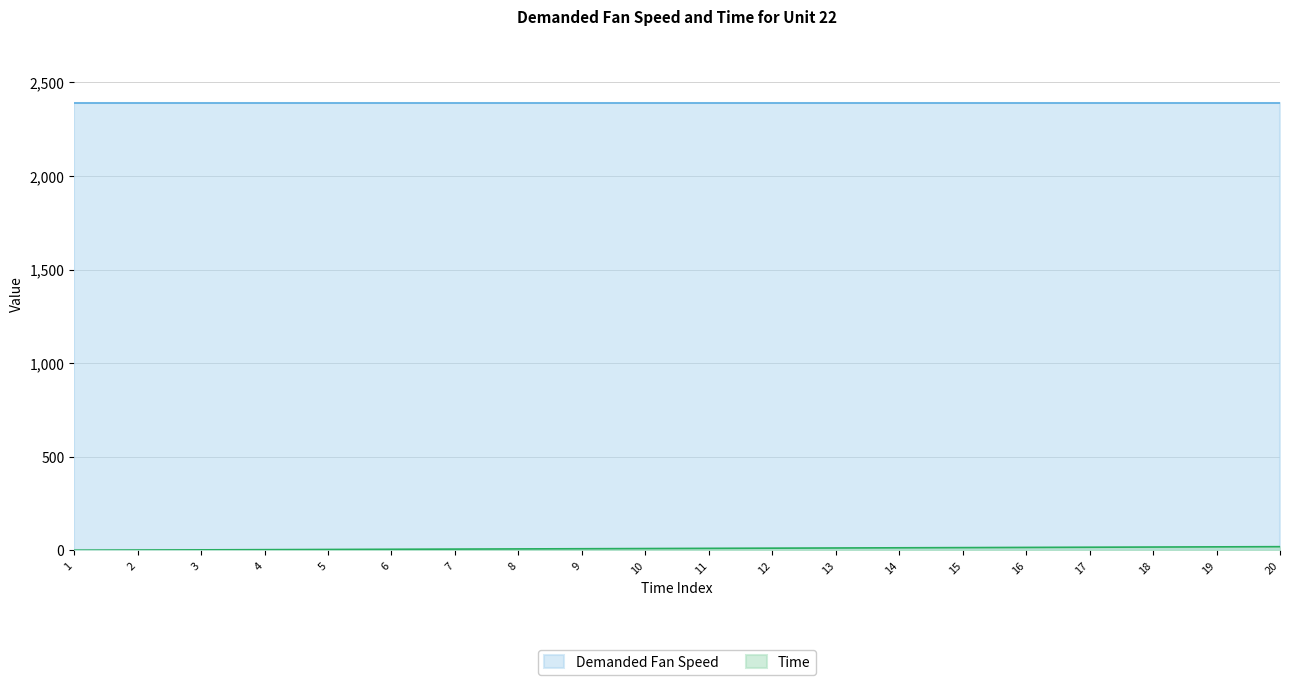

Which has a higher value, 4 or 5?

5